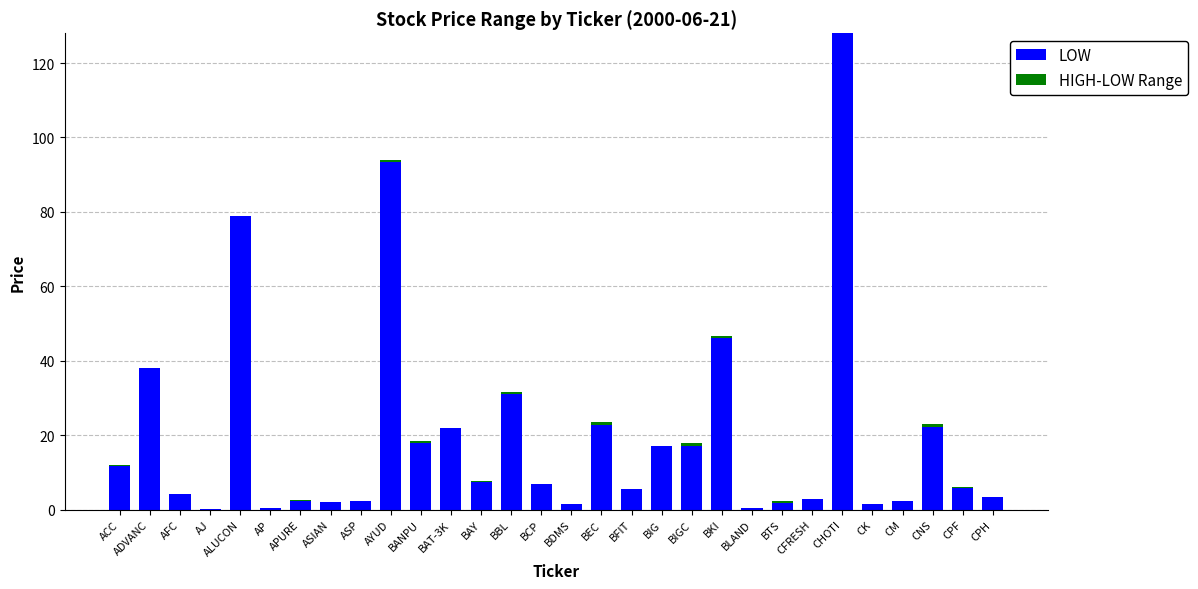

What is the sum of all LOW values?

597.6